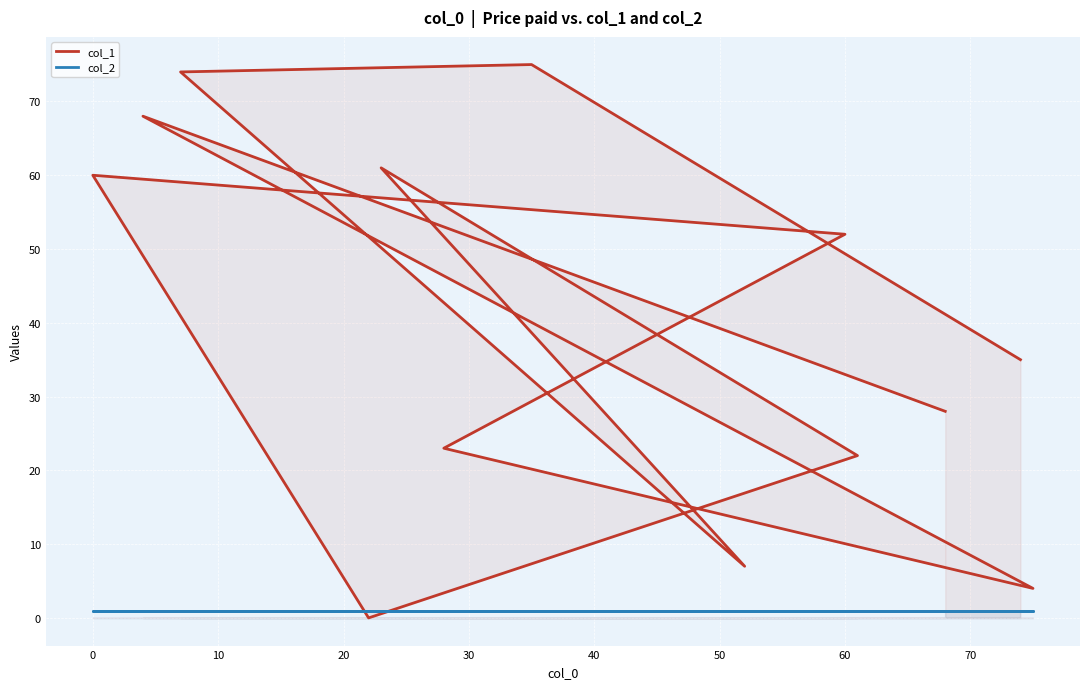

What is the value of the col_2 point at the 12th from the left?

1